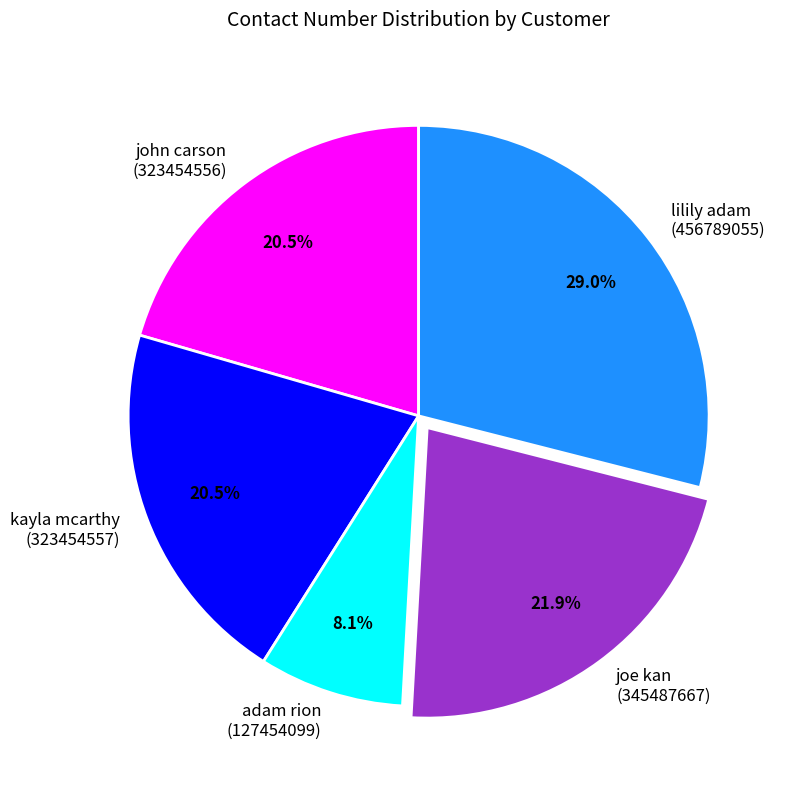

Is there any slice that represents more than half of the pie?

No